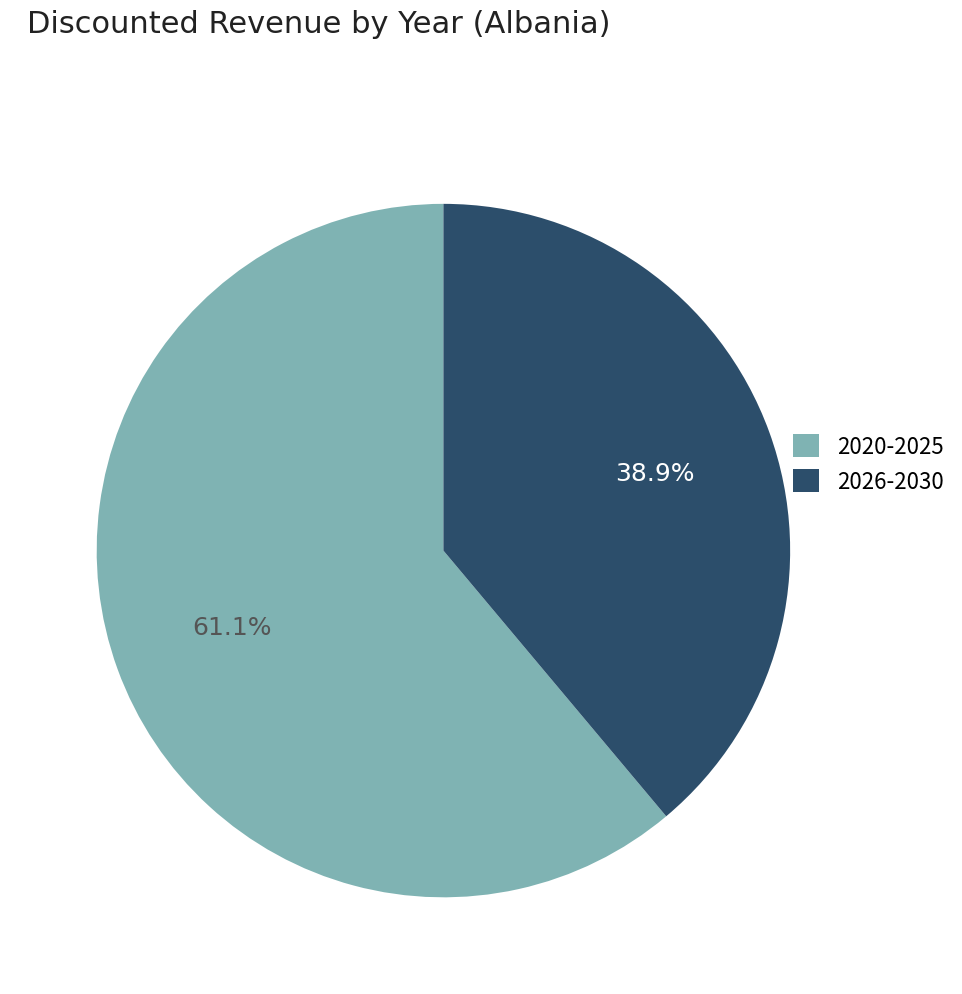

Rank the categories by value from highest to lowest.

2020-2025, 2026-2030